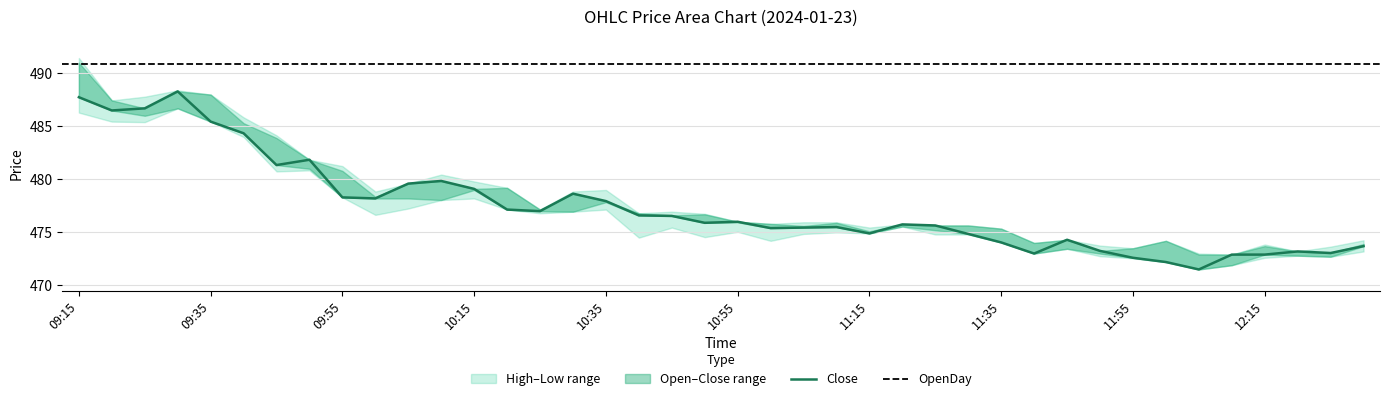

True or false: High has a value of 487.4 at 09:20.

True